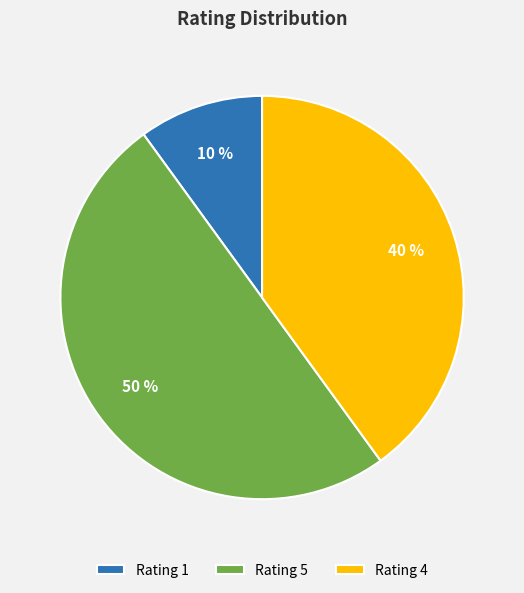

Does Rating 1 represent more than half of the total?

No